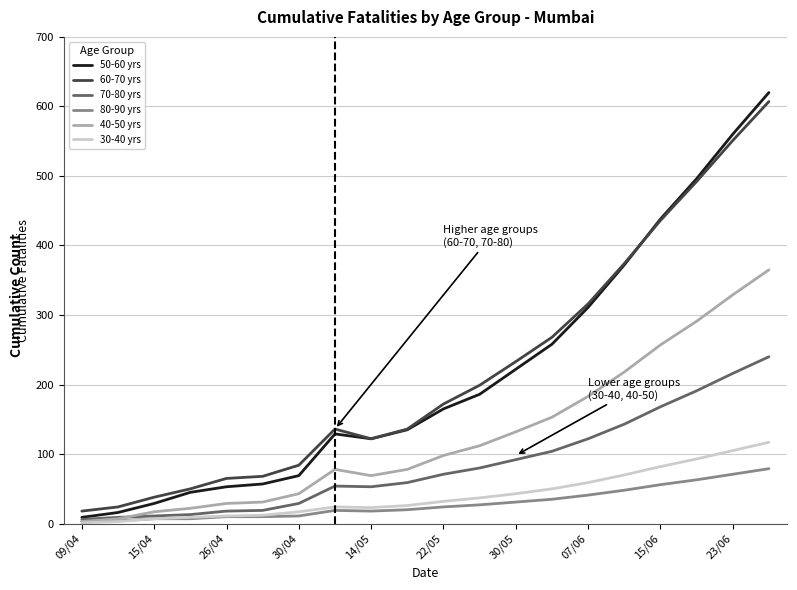

True or false: 40-50 yrs and 50-60 yrs cross at least once.

False